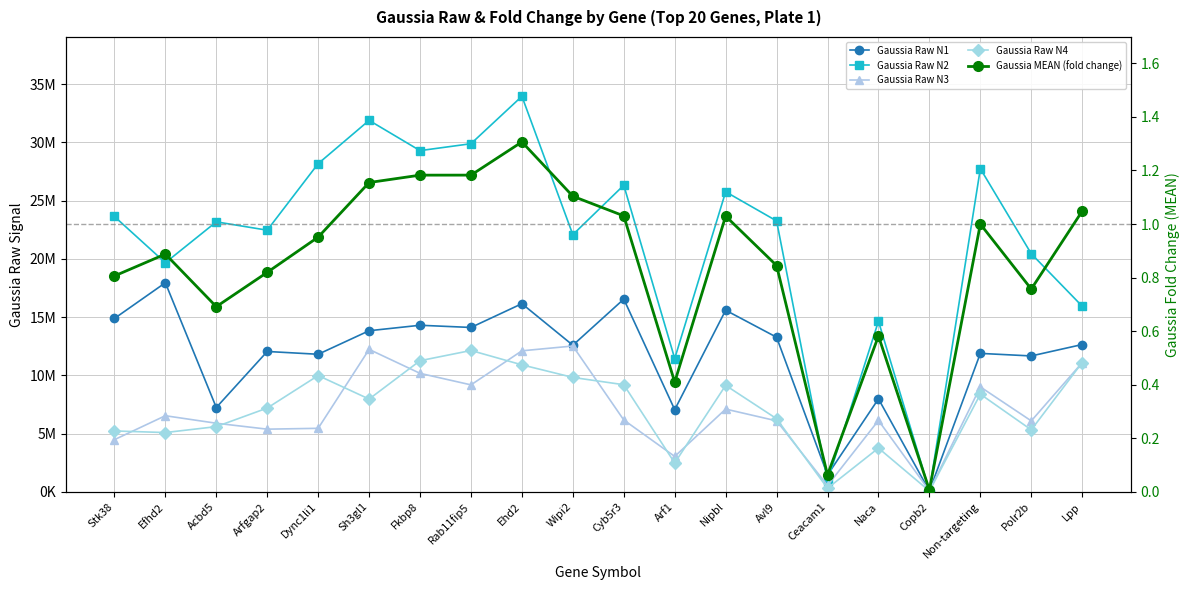

What is the total value across all series at Copb2?

342883.0